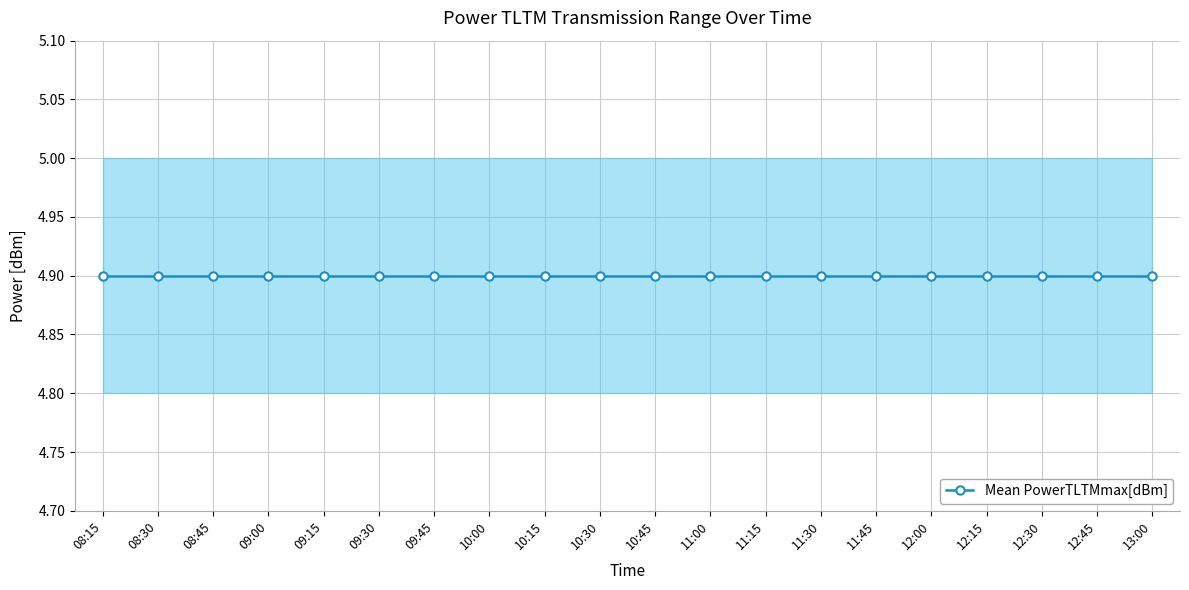

The PowerTLTMmax[dBm] series shows 2.3 at 11:30. True or false?

False